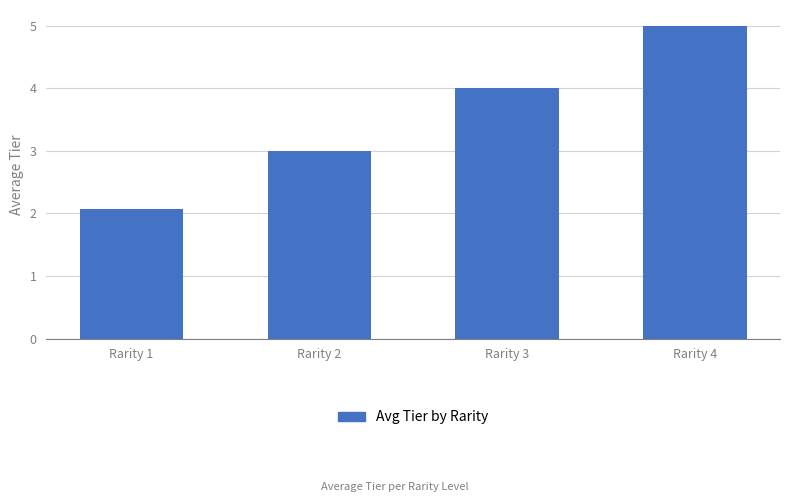

The chart shows a value of 3.0 at Rarity 2. True or false?

True